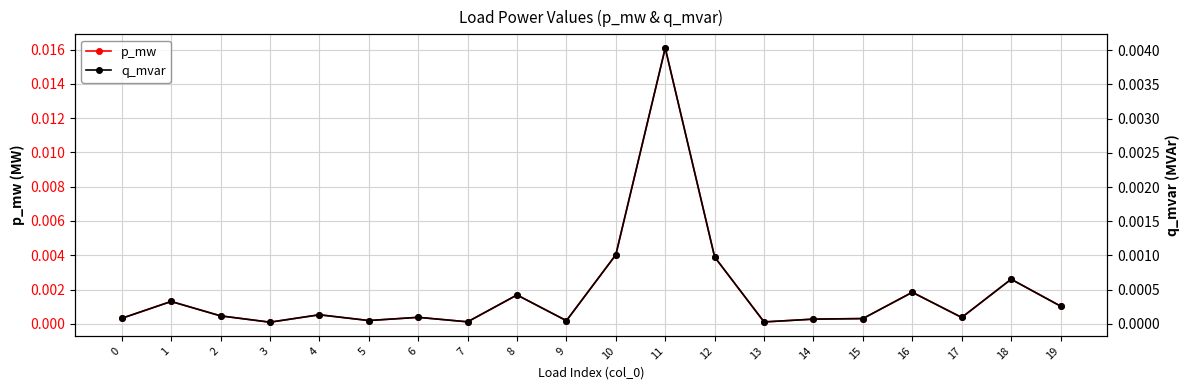

Where is the first local maximum for q_mvar?

1